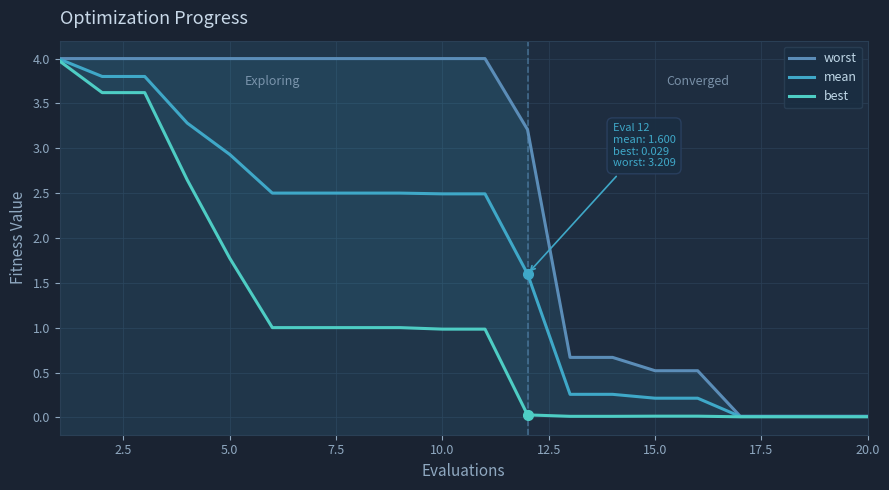

True or false: mean and worst intersect in this chart.

False